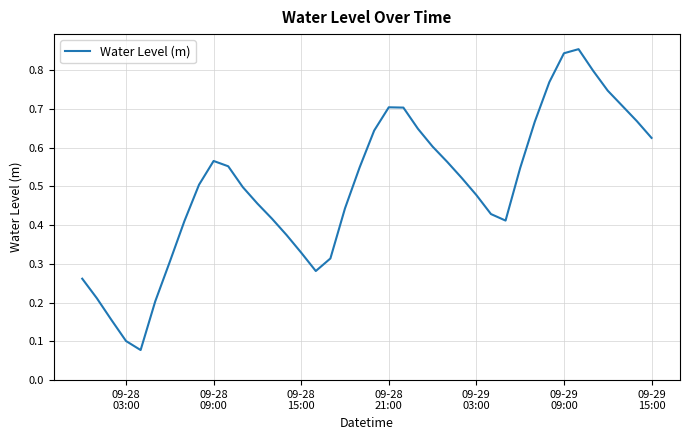

How many lines are shown in the chart?

1